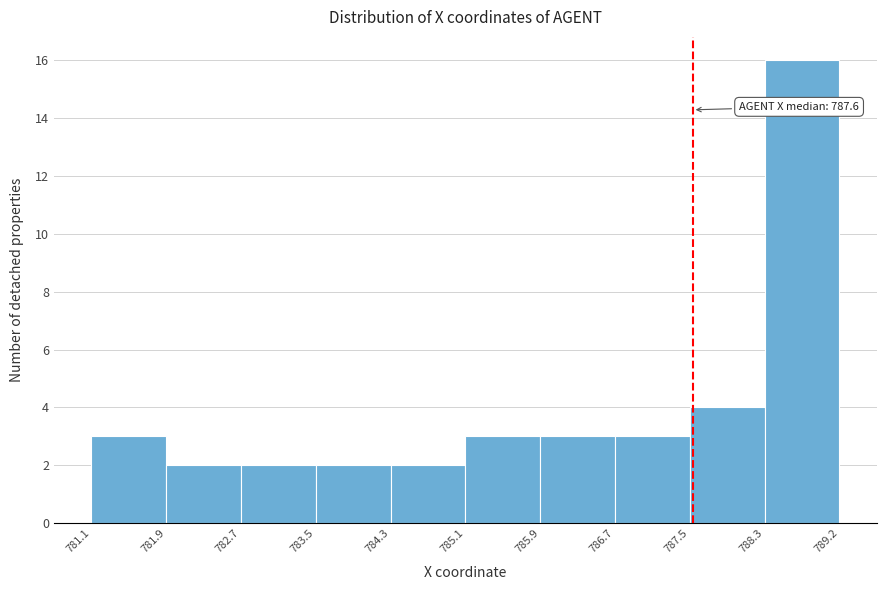

Over which range of the x-axis is the bar tallest?

788.3 to 789.2